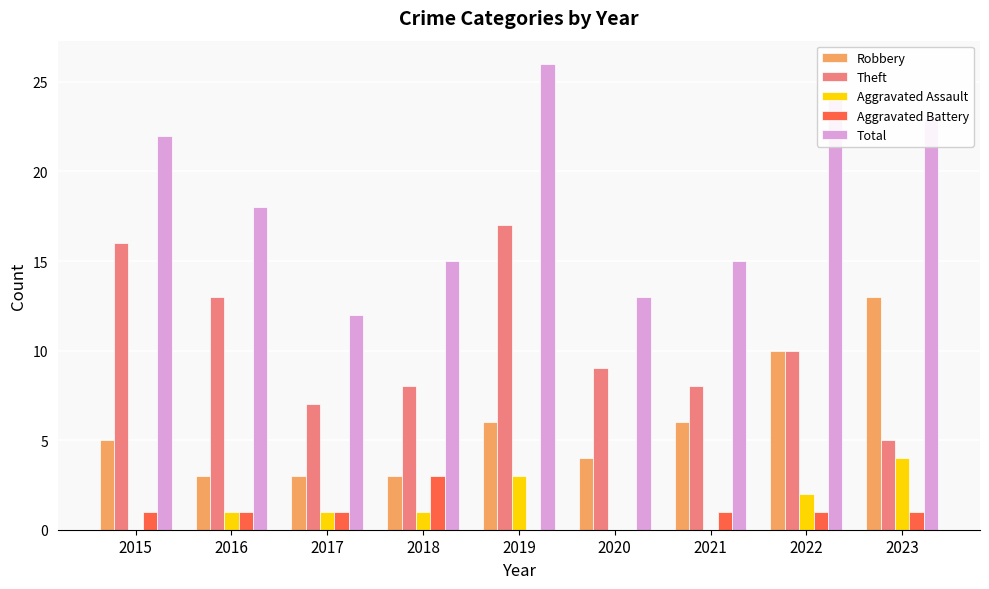

Which category has the highest value in the Total series?

2019